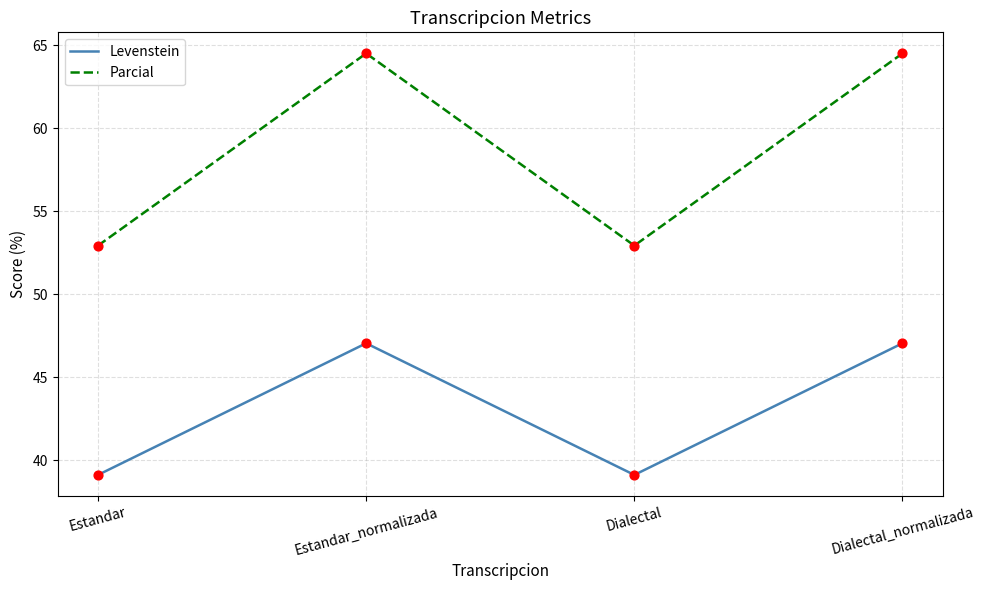

What are all the series names shown in the legend?

Levenstein, Parcial